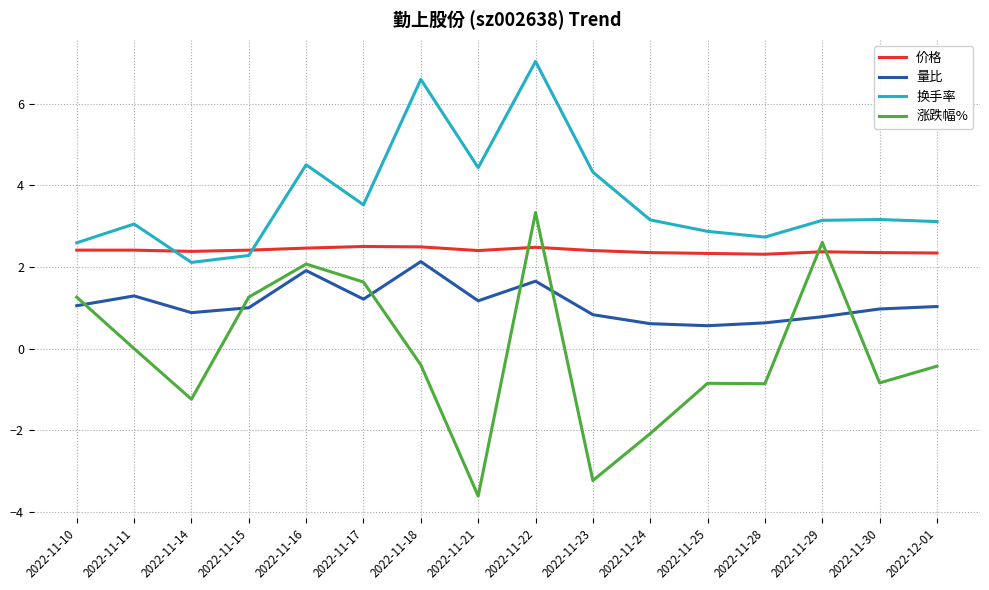

At which category does 量比 reach its first local valley?

2022-11-14